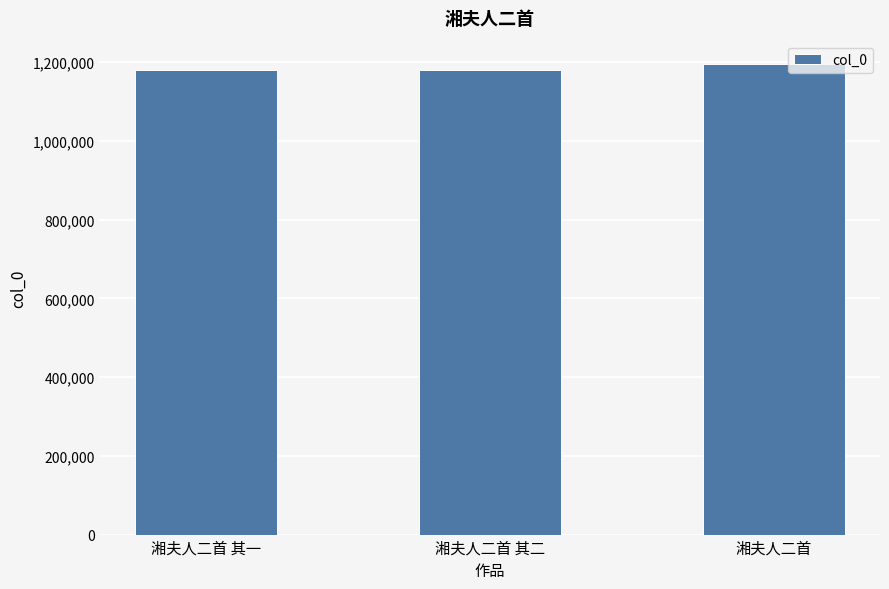

What is the label of the 1st bar from the right?

湘夫人二首